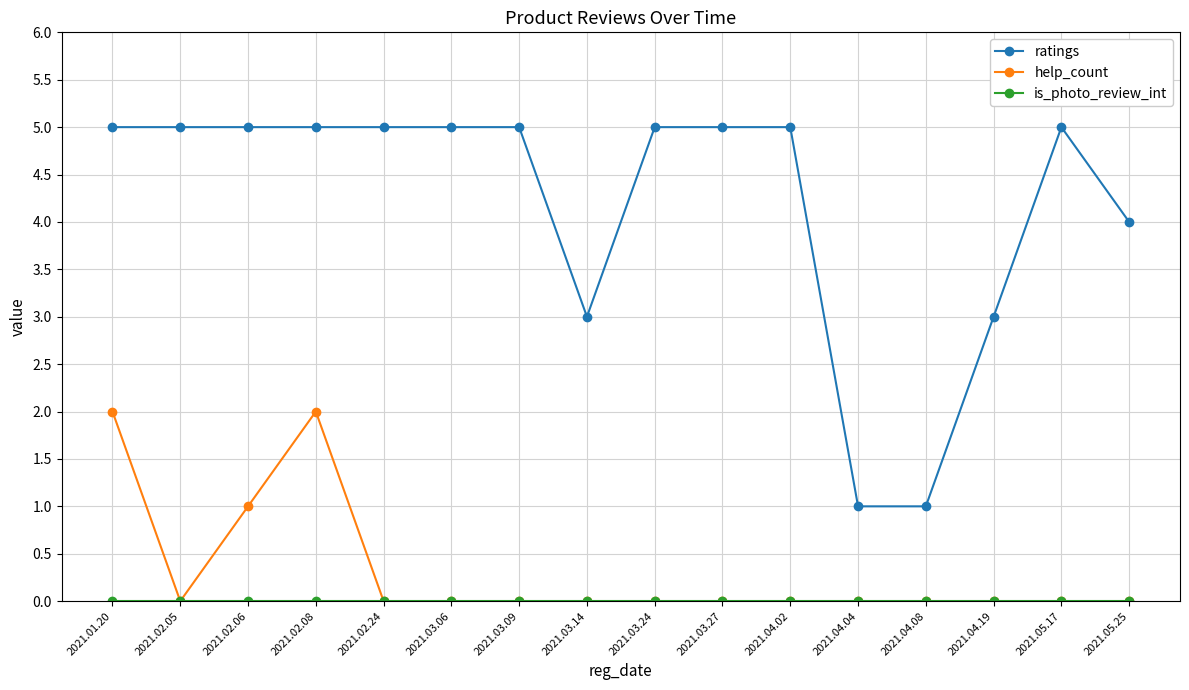

What is the sum of the ratings values at 2021.02.05 and 2021.03.14?

8